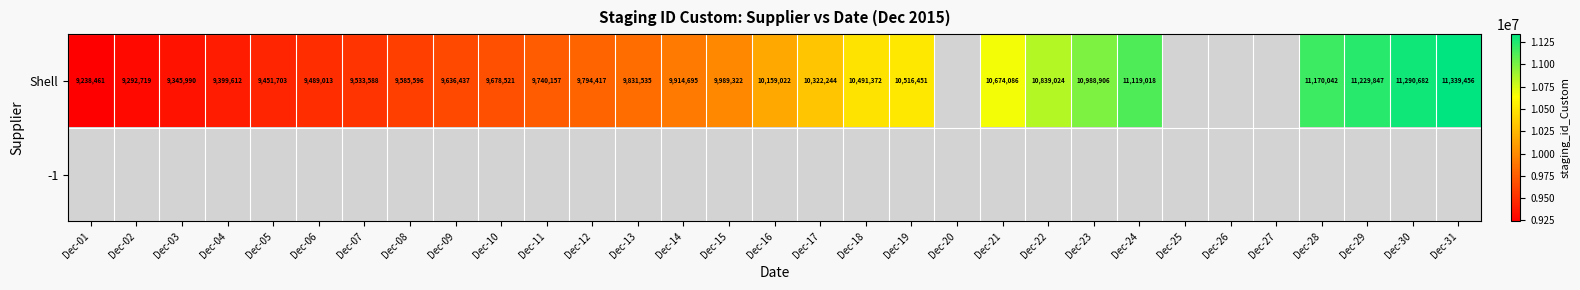

The Shell series shows 4390161 at Dec-05. True or false?

False